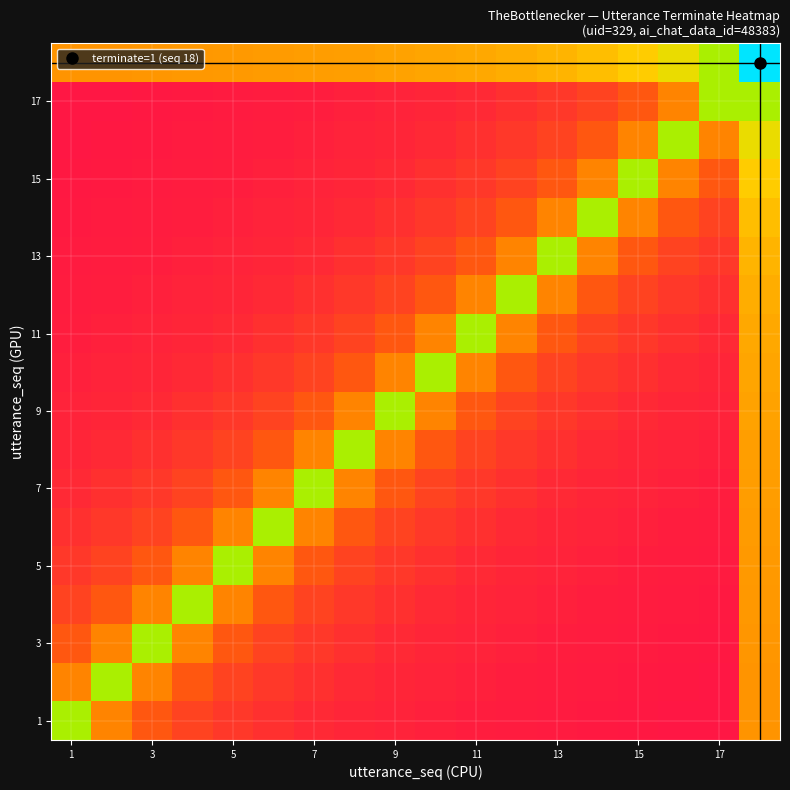

What is the greatest value displayed?

1.0